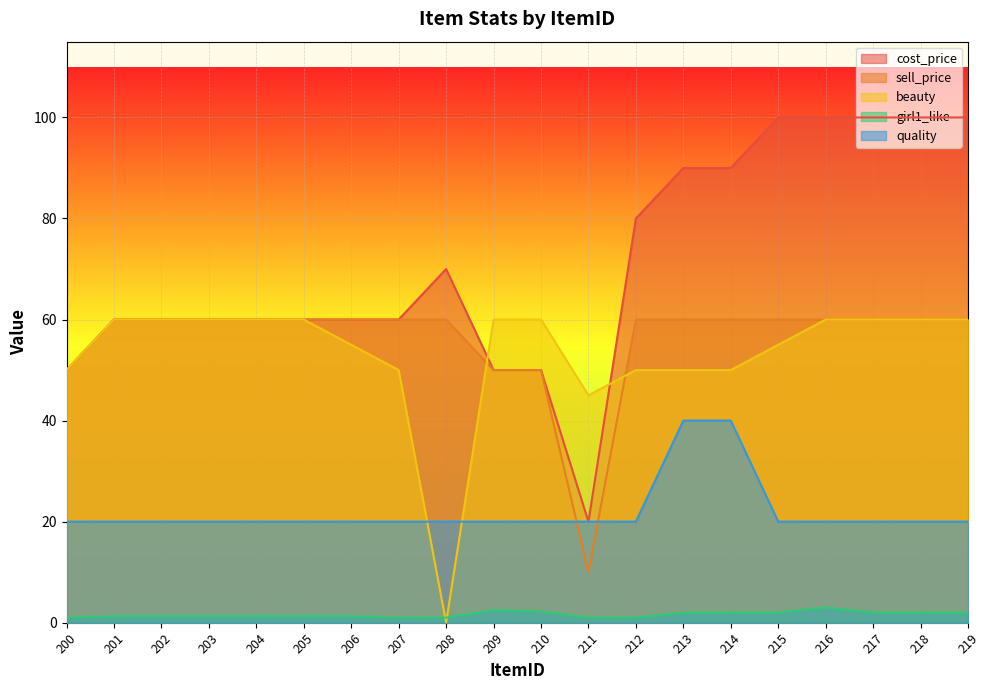

After their last crossing, which series has the higher values: quality or beauty?

beauty